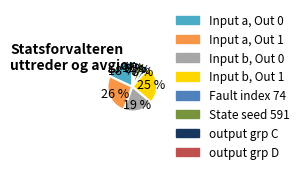

Count the number of slices in the pie.

8